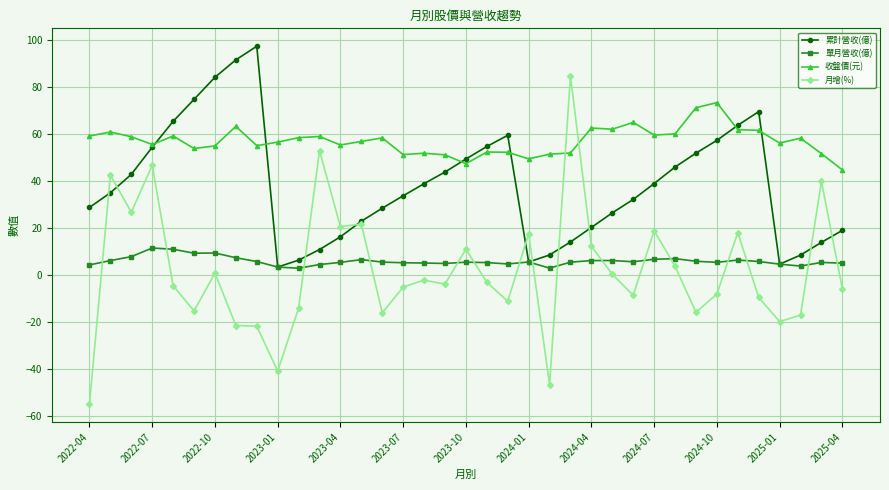

True or false: 月增(%) and 收盤價(元) intersect in this chart.

True